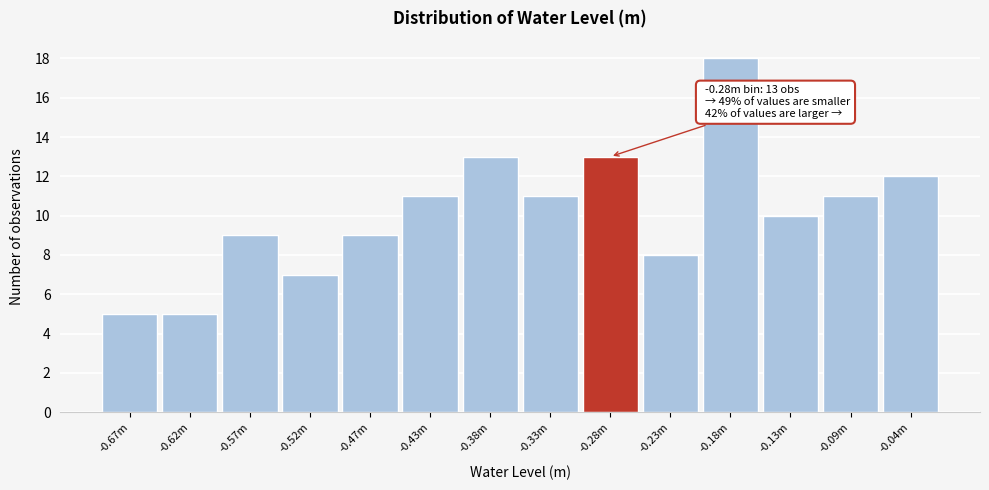

Reading left to right, list all the values displayed in this chart.

5	5	9	7	9	11	13	11	13	8	18	10	11	12